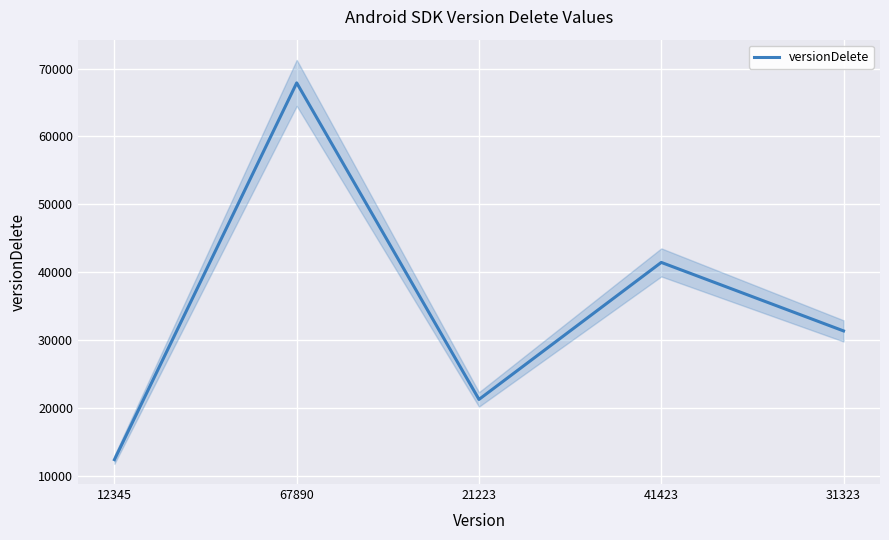

What value does the data have at 12345?

12345